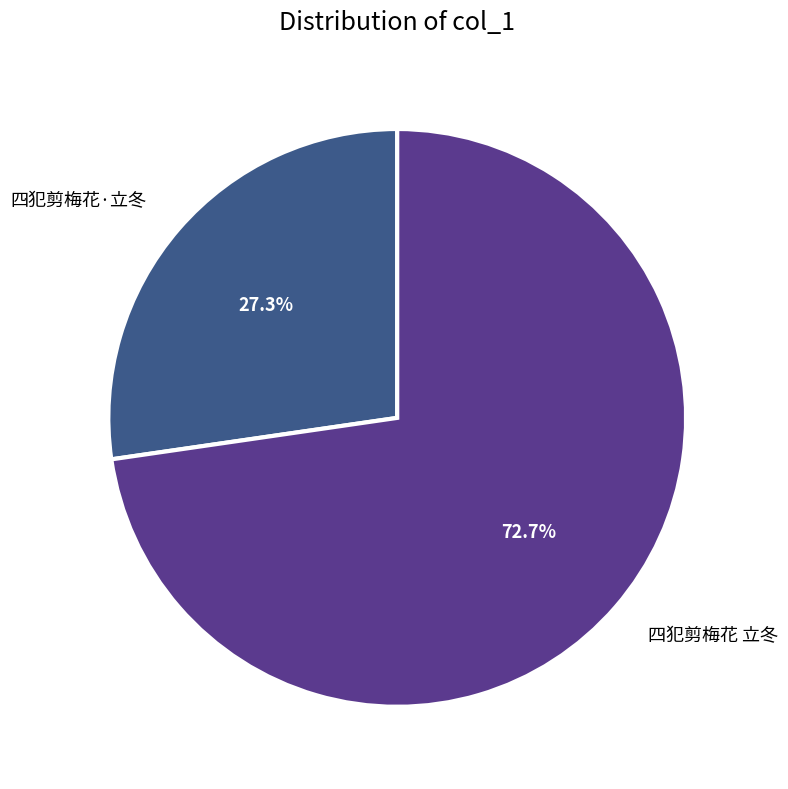

Does 四犯剪梅花·立冬 account for over 50% of the chart?

No